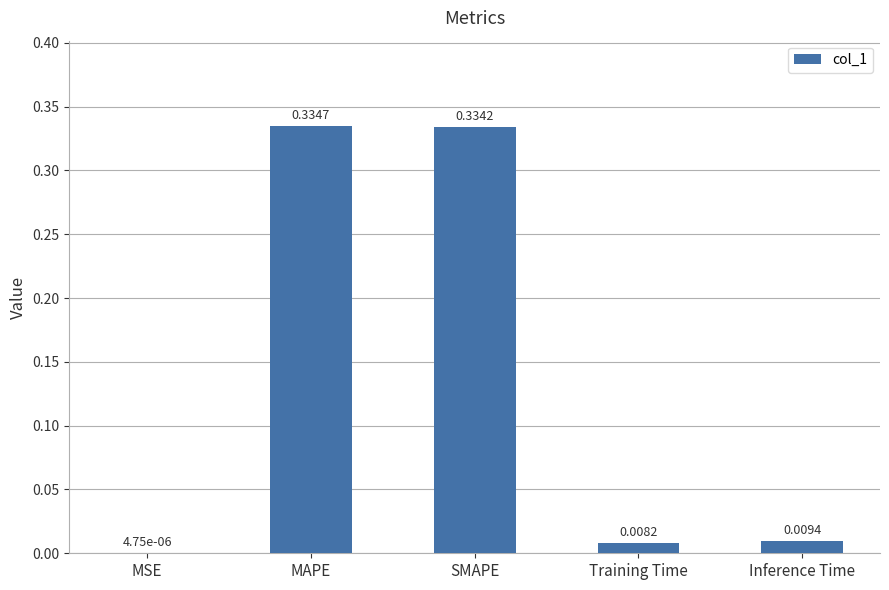

What is the change in value from SMAPE to Inference Time?

-0.3